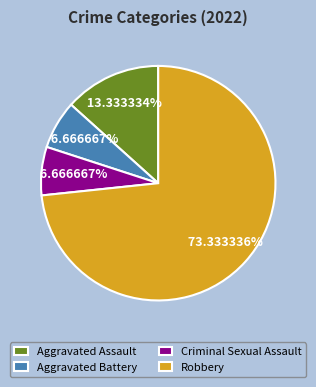

To the nearest percent, what is the combined percentage of Criminal Sexual Assault and Aggravated Battery?

13%